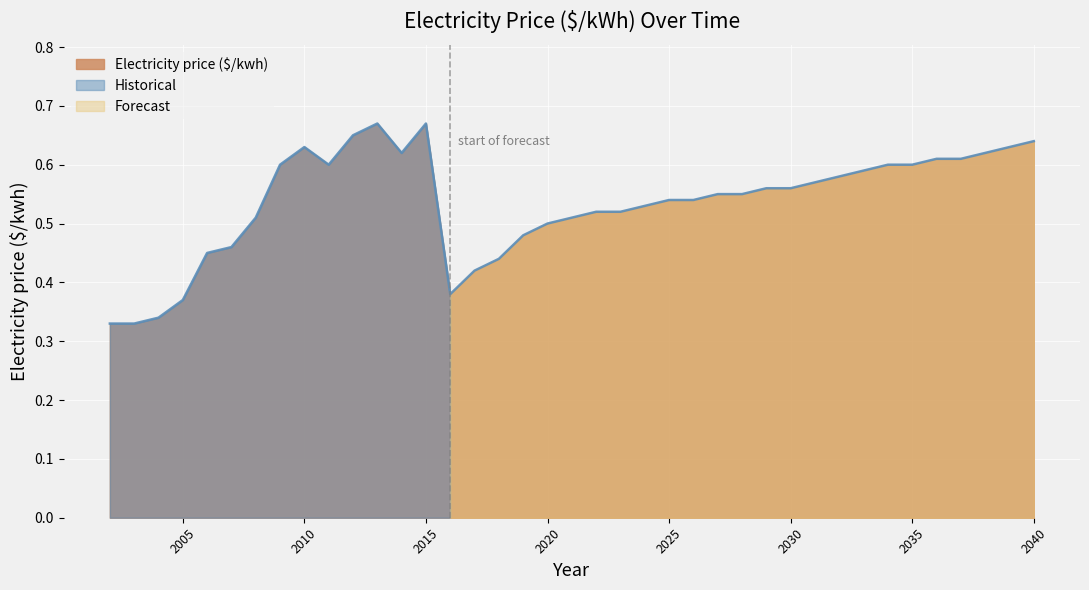

Where is the first local minimum?

2011